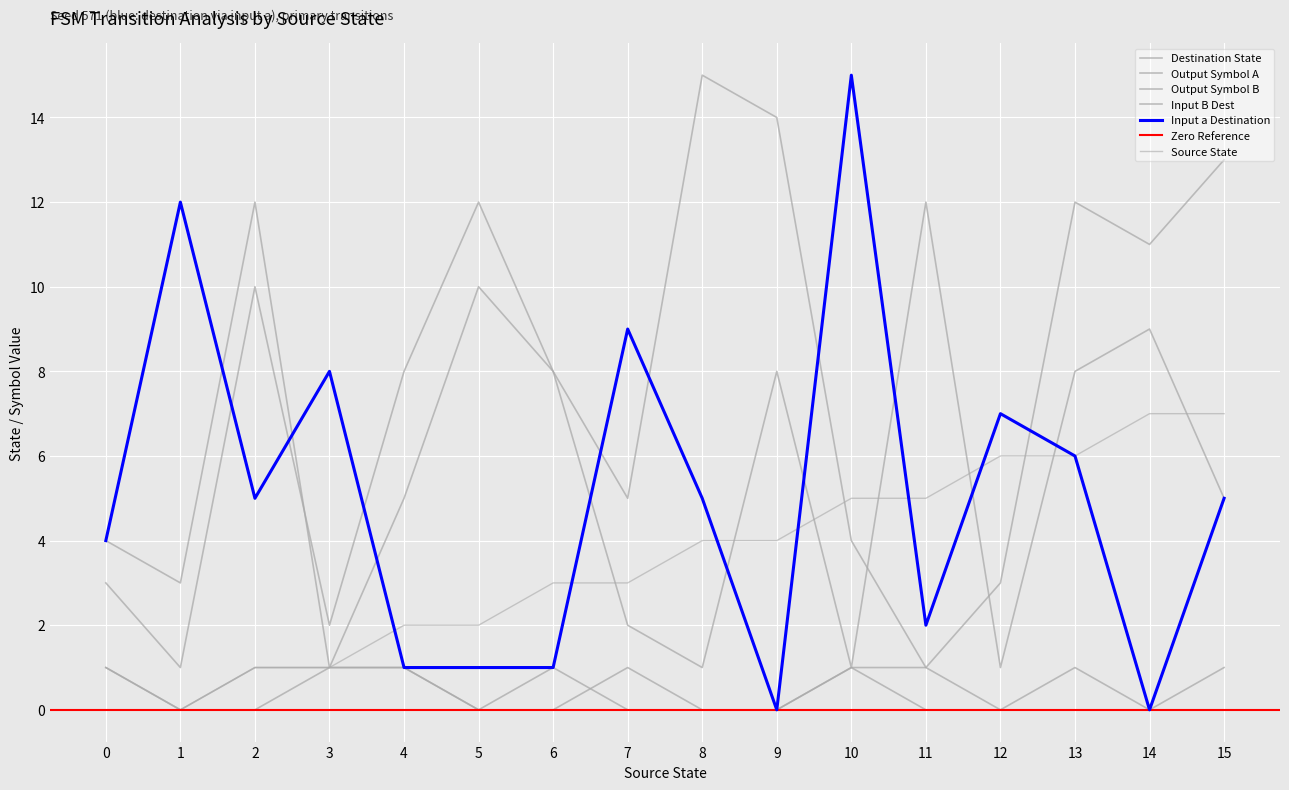

What is the greatest value displayed?

15